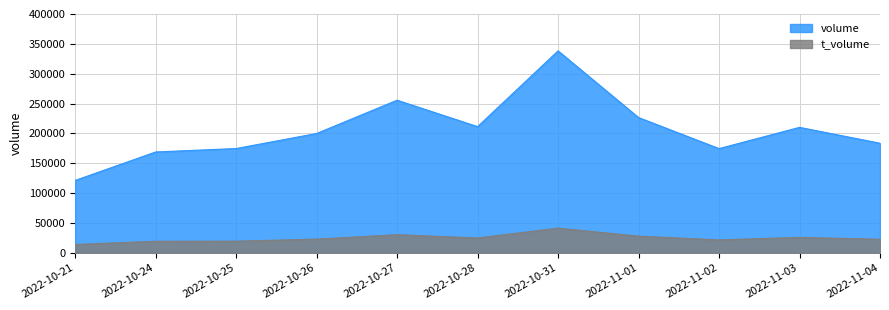

Reading left to right, extract all data points from this chart.

volume: 2022-10-21=121388	2022-10-24=168998	2022-10-25=174786	2022-10-26=199962	2022-10-27=255669	2022-10-28=211423	2022-10-31=338280	2022-11-01=226582	2022-11-02=174674	2022-11-03=210213	2022-11-04=183650
t_volume: 2022-10-21=14096	2022-10-24=19532	2022-10-25=19693	2022-10-26=23088	2022-10-27=30563	2022-10-28=25047	2022-10-31=41476	2022-11-01=28099	2022-11-02=21784	2022-11-03=26059	2022-11-04=22880